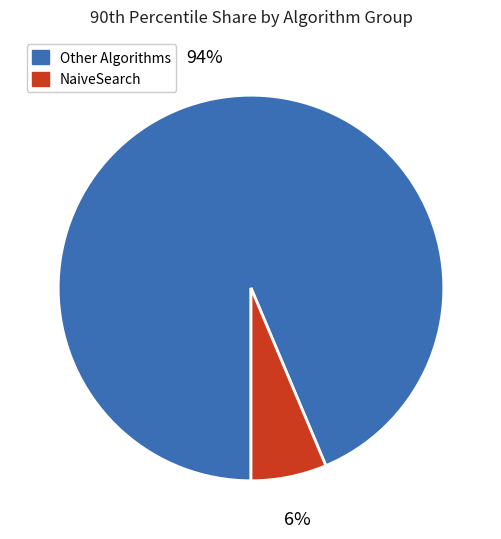

Is there a majority slice in this chart?

Yes